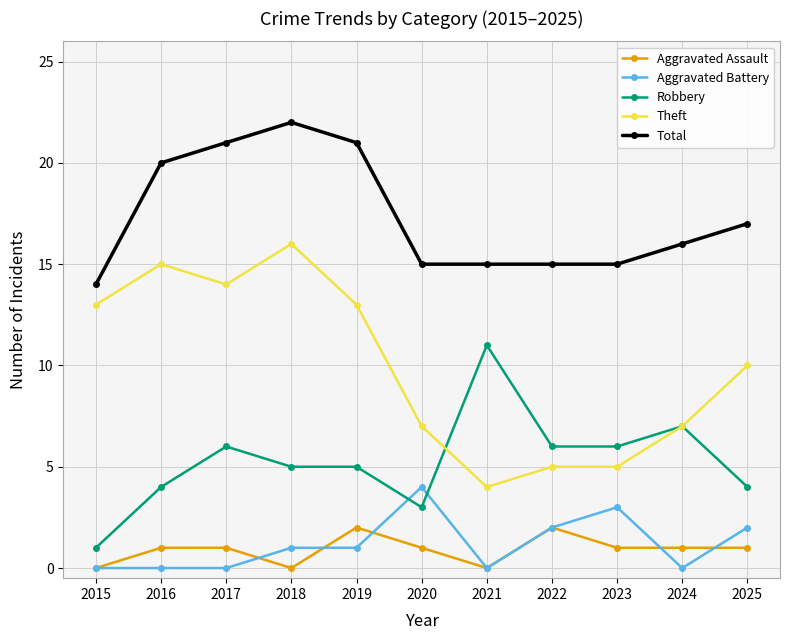

True or false: Robbery has more than 1 points higher than both neighbors.

True